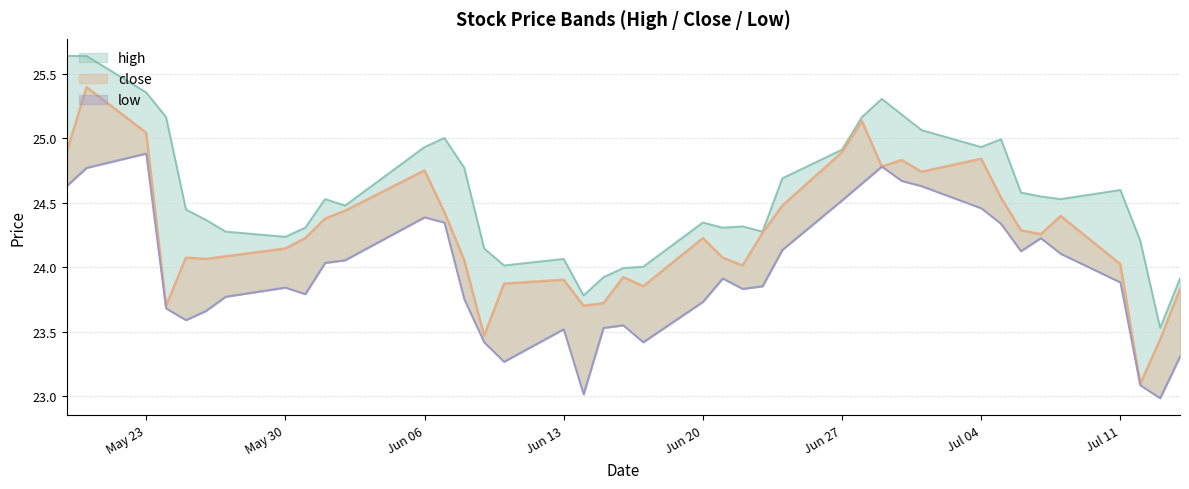

Reading right to left, transcribe all the data shown in this chart.

high: 23.9	23.5	24.2	24.6	24.5	24.5	24.6	25.0	24.9	25.1	25.2	25.3	25.2	24.9	24.7	24.3	24.3	24.3	24.3	24.0	24.0	23.9	23.8	24.1	24.0	24.1	24.8	25.0	24.9	24.5	24.5	24.3	24.2	24.3	24.4	24.4	25.2	25.4	25.6	25.6
close: 23.8	23.4	23.1	24.0	24.4	24.3	24.3	24.5	24.8	24.7	24.8	24.8	25.1	24.9	24.5	24.3	24.0	24.1	24.2	23.9	23.9	23.7	23.7	23.9	23.9	23.5	24.1	24.4	24.7	24.4	24.4	24.2	24.1	24.1	24.1	24.1	23.7	25.0	25.4	24.9
low: 23.3	23.0	23.1	23.9	24.1	24.2	24.1	24.3	24.5	24.6	24.7	24.8	24.6	24.5	24.1	23.9	23.8	23.9	23.7	23.4	23.5	23.5	23.0	23.5	23.3	23.4	23.8	24.3	24.4	24.1	24.0	23.8	23.8	23.8	23.7	23.6	23.7	24.9	24.8	24.6